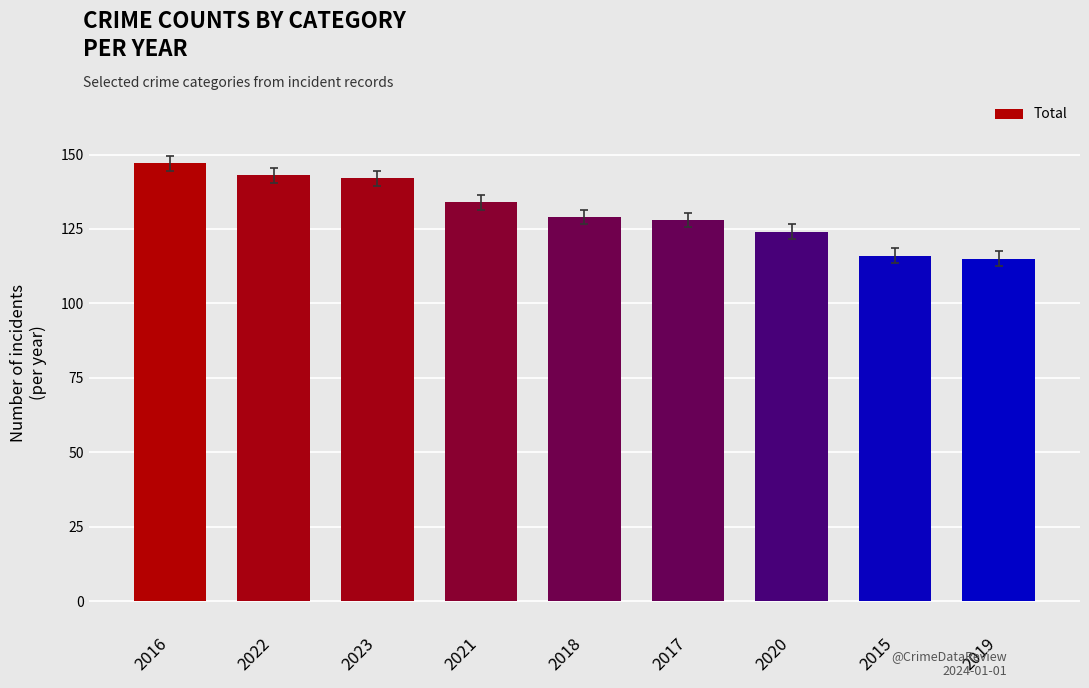

What is the sum of all values?

1178